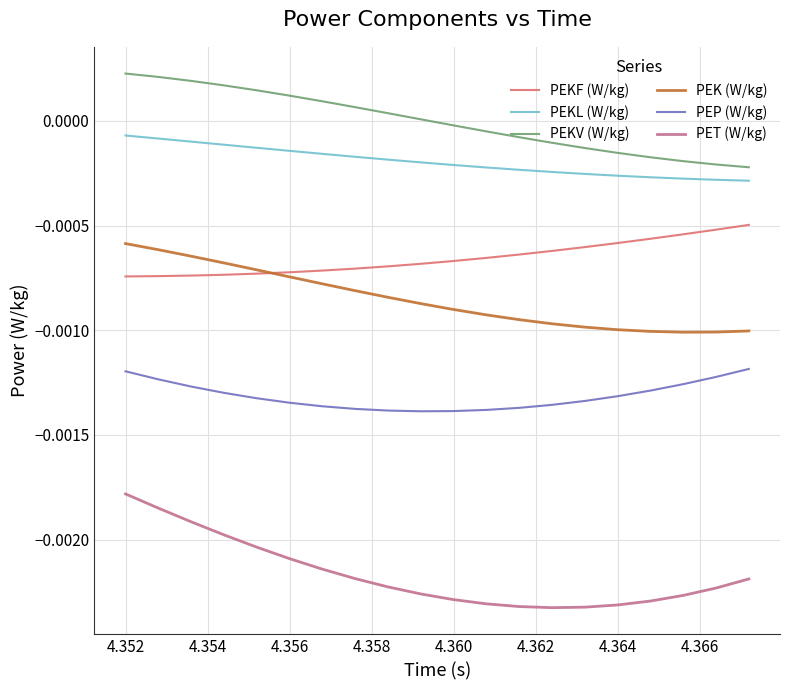

Which series has the largest range (max minus min)?

PET (W/kg)